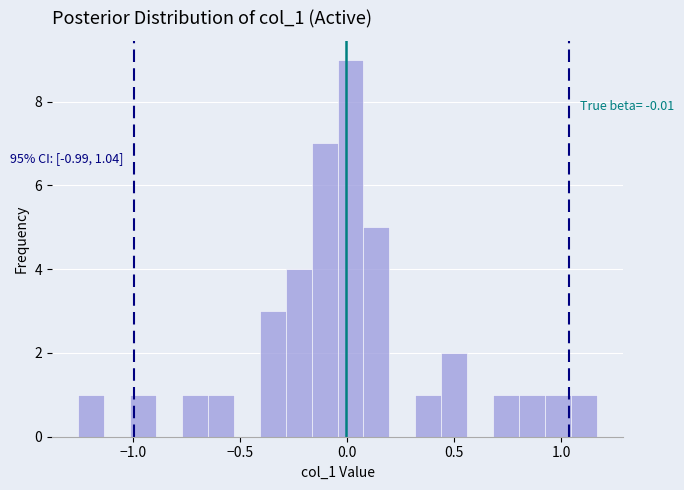

Read against the x-axis, roughly where is the centre of the tallest bar?

0.00